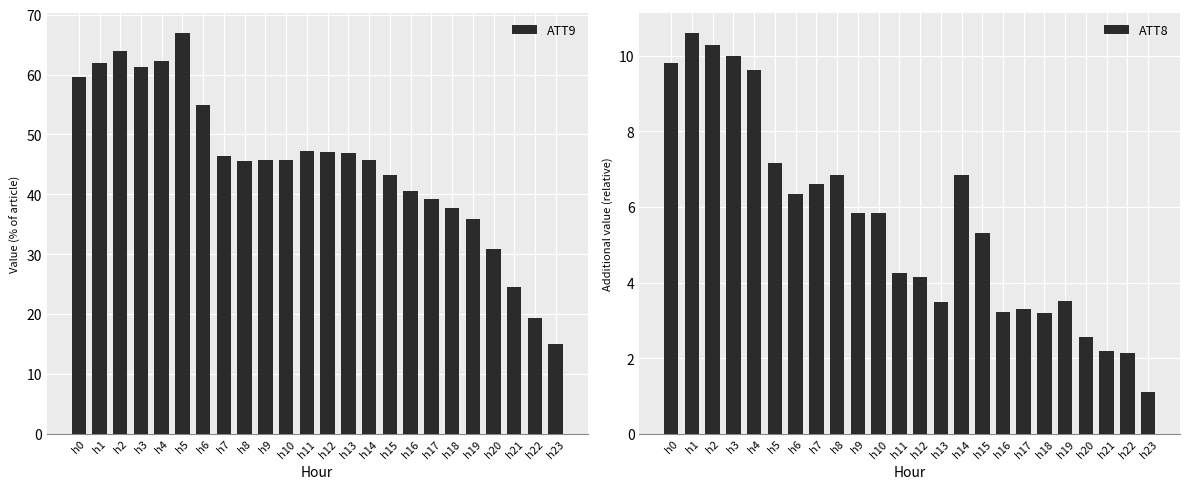

What is the average value of the ATT9 series?

45.3